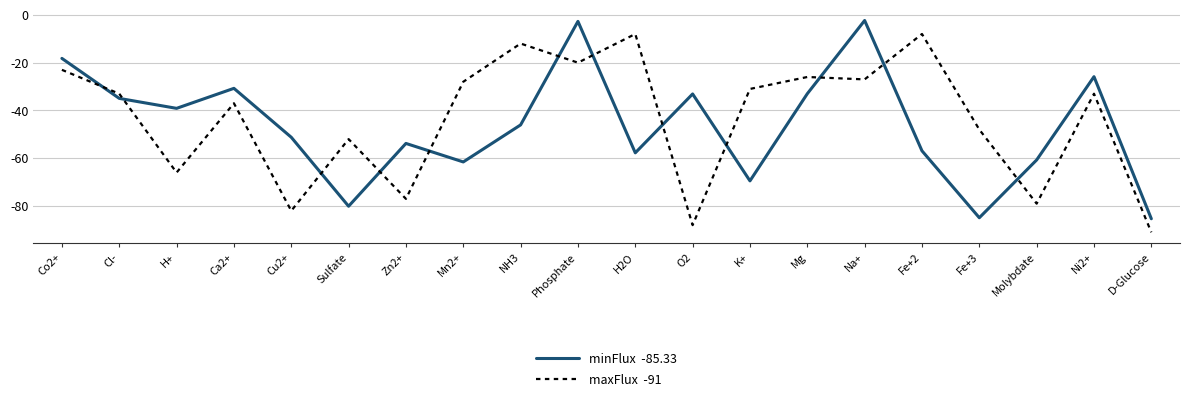

At which category is the sum across all series the highest?

Phosphate